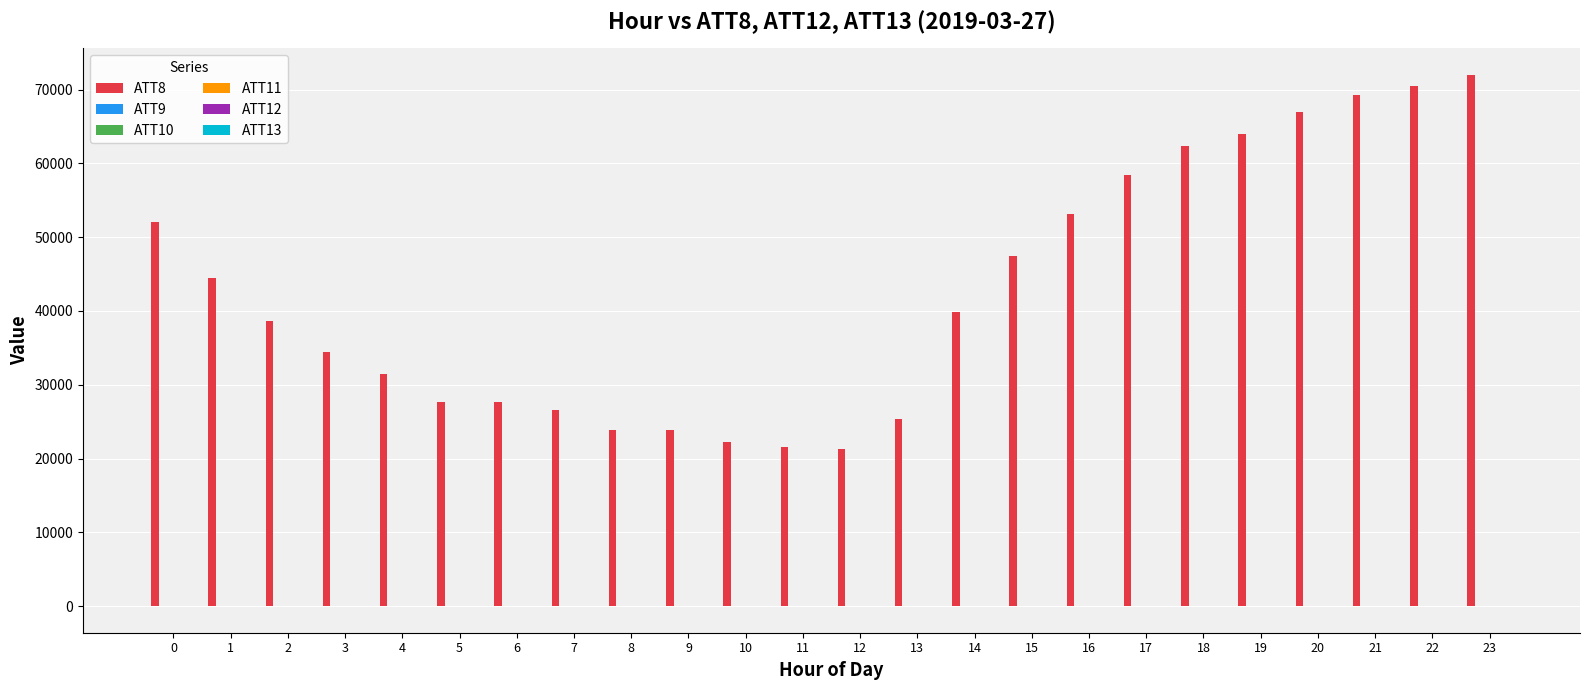

What is the greatest value displayed?

72000.0